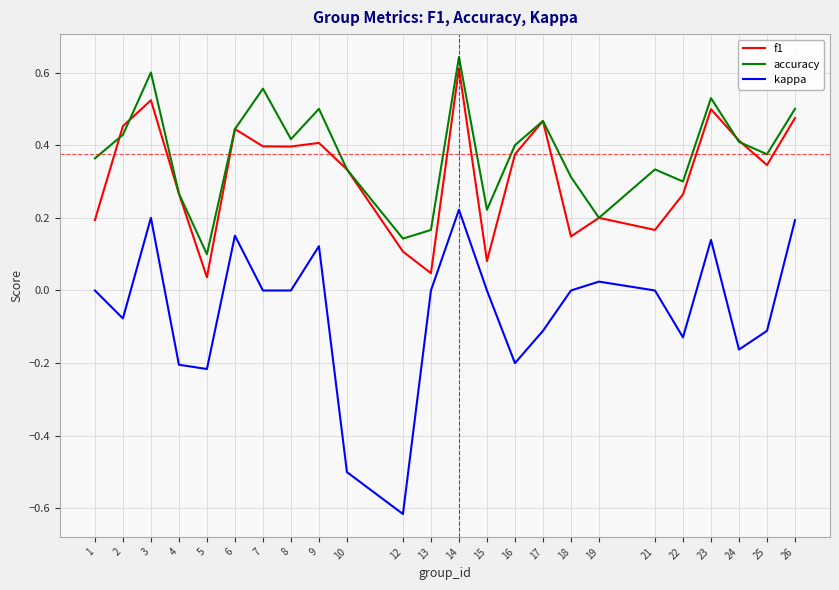

Is this an area chart (filled region under the line)?

No